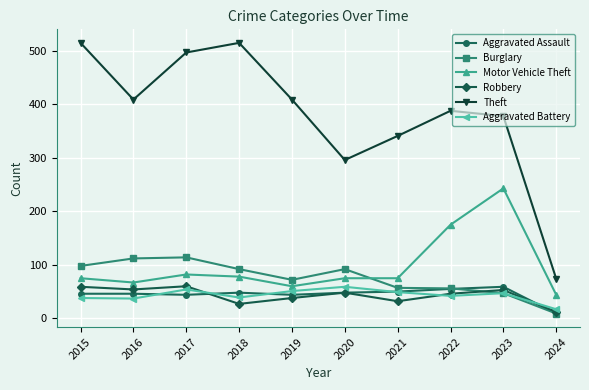

True or false: Robbery has more than 1 interior local peaks.

True